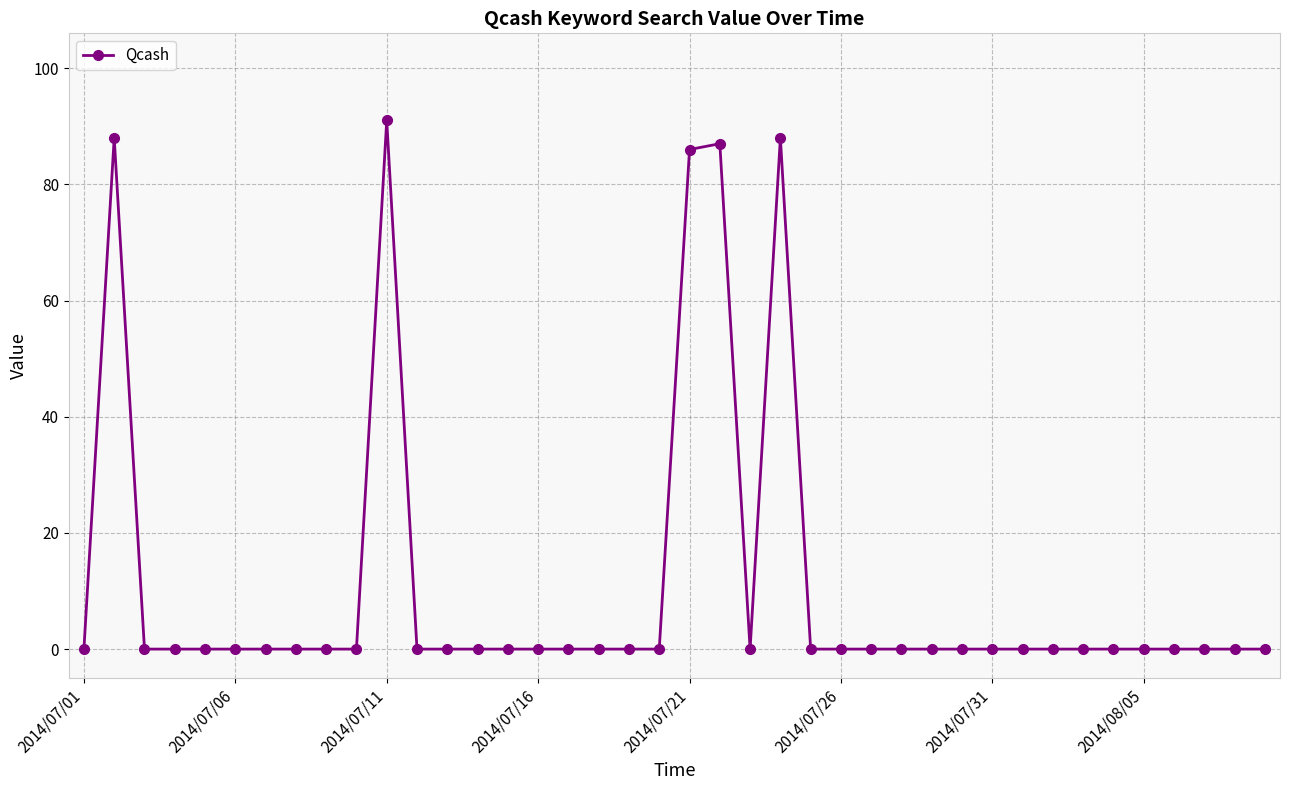

How many categories are shown in the chart?

40